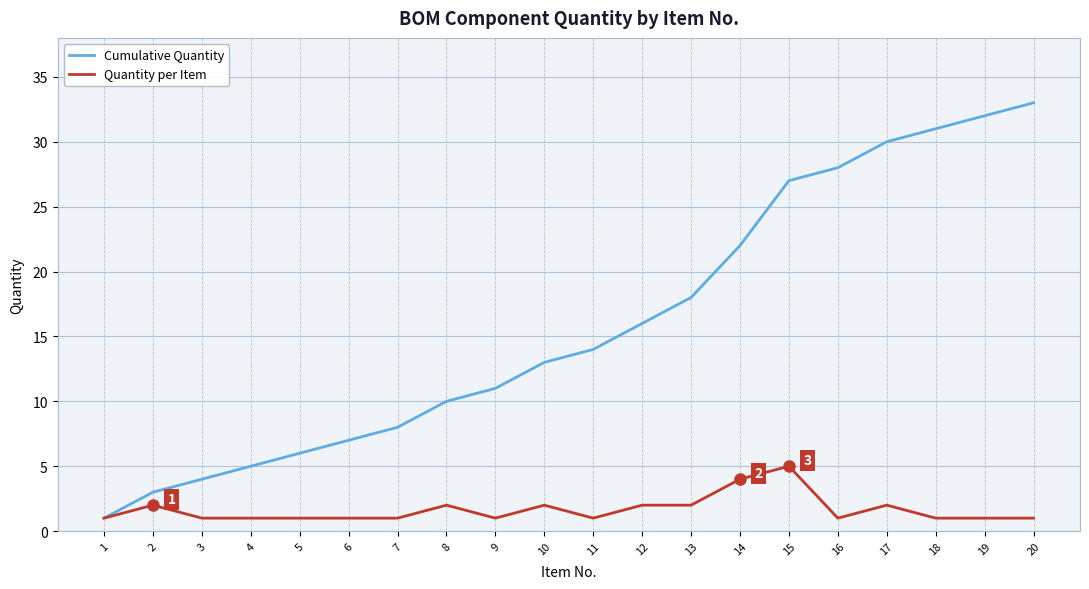

True or false: Cumulative Quantity has more than 2 points higher than both neighbors.

False